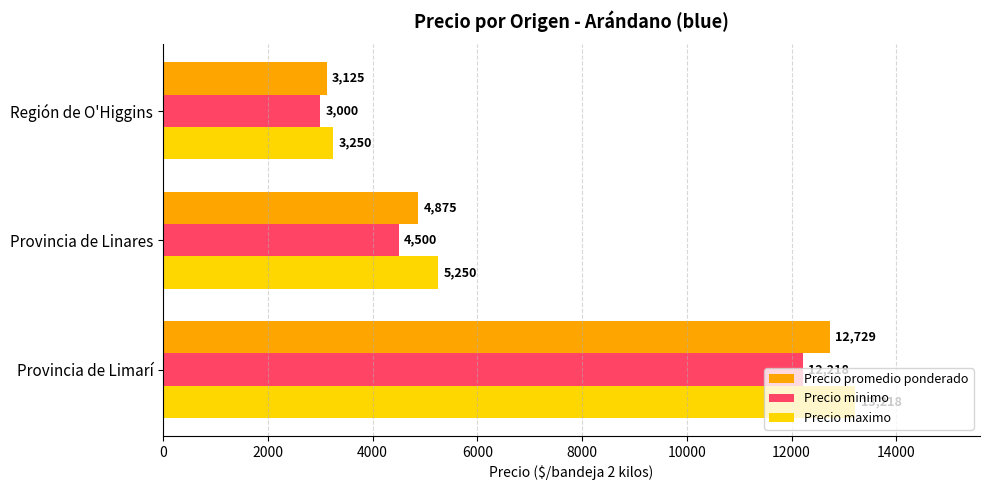

What is the minimum value for Precio promedio ponderado?

3125